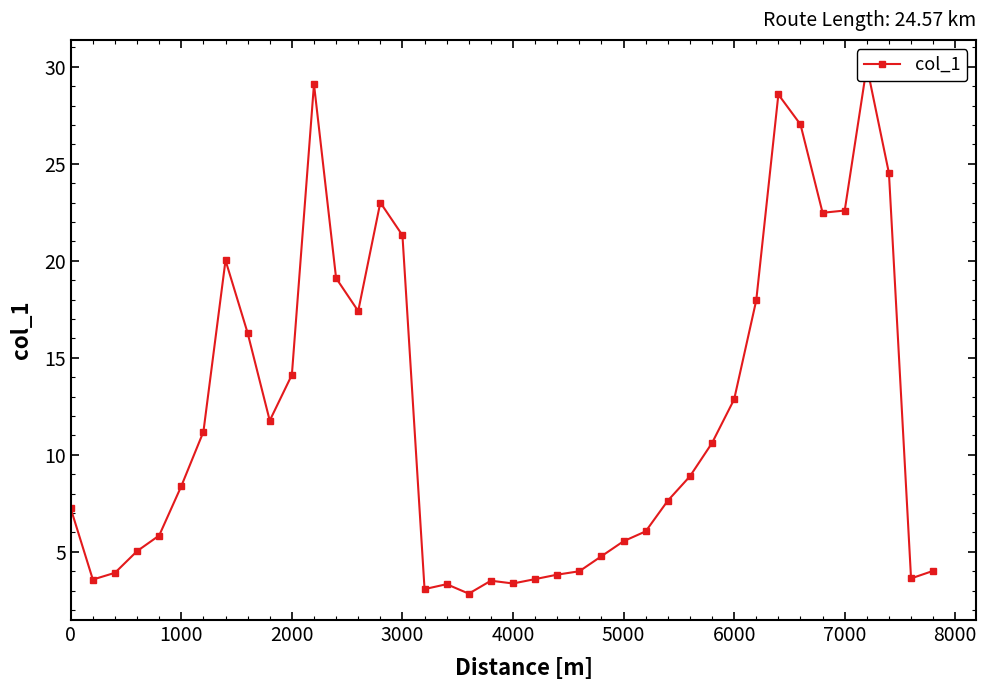

What is the value of the 37th point from the left?

30.0